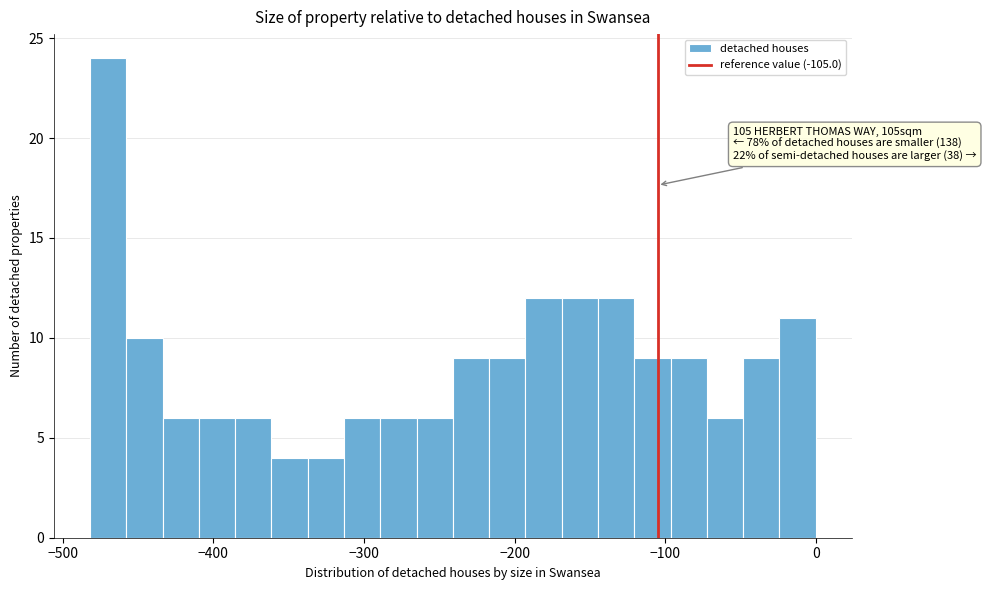

Around what value on the x-axis is the tallest bar? Give the approximate position of its centre, as read against the axis.

-470